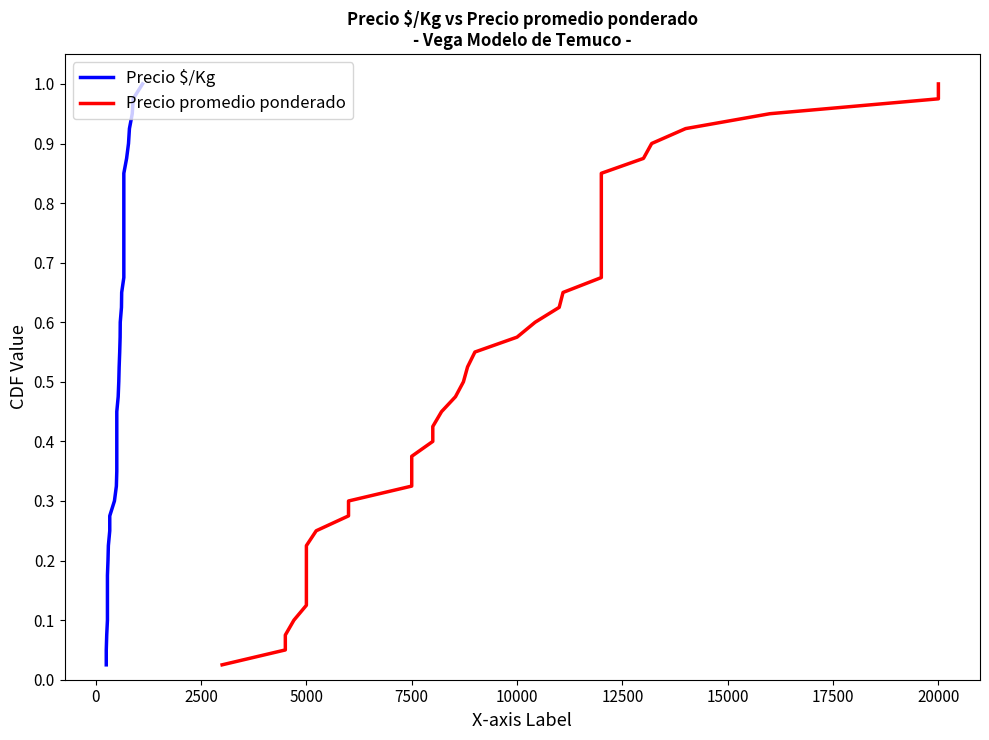

At how many categories does at least one series exceed 0?

40